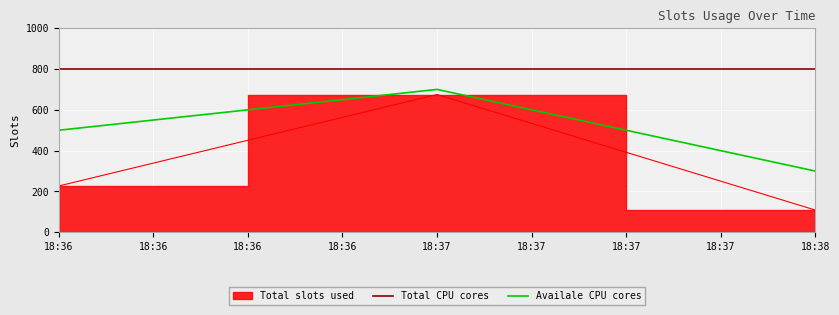

List the labels in order of Availale CPU cores value, largest first.

18:37, 18:36, 18:38